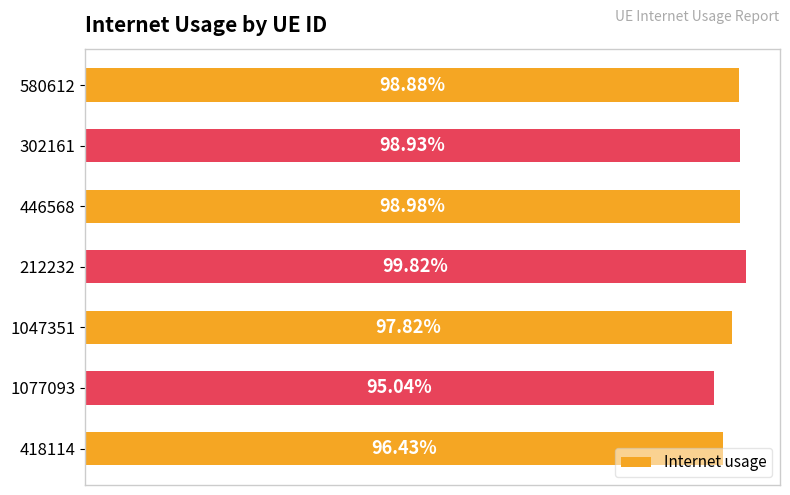

Does the chart contain any negative values?

No